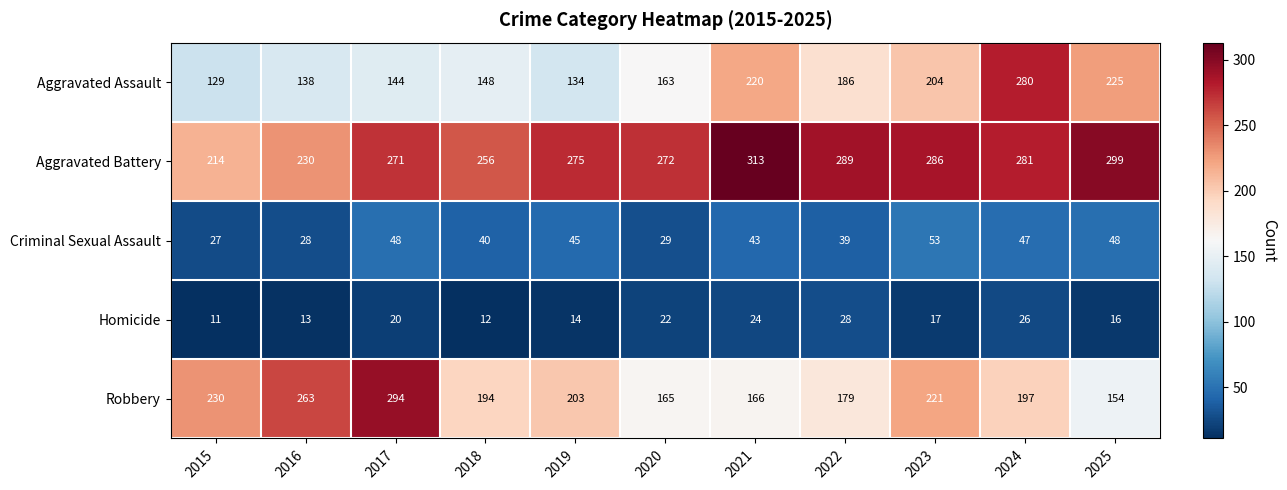

At which category is the sum across all series the highest?

2024